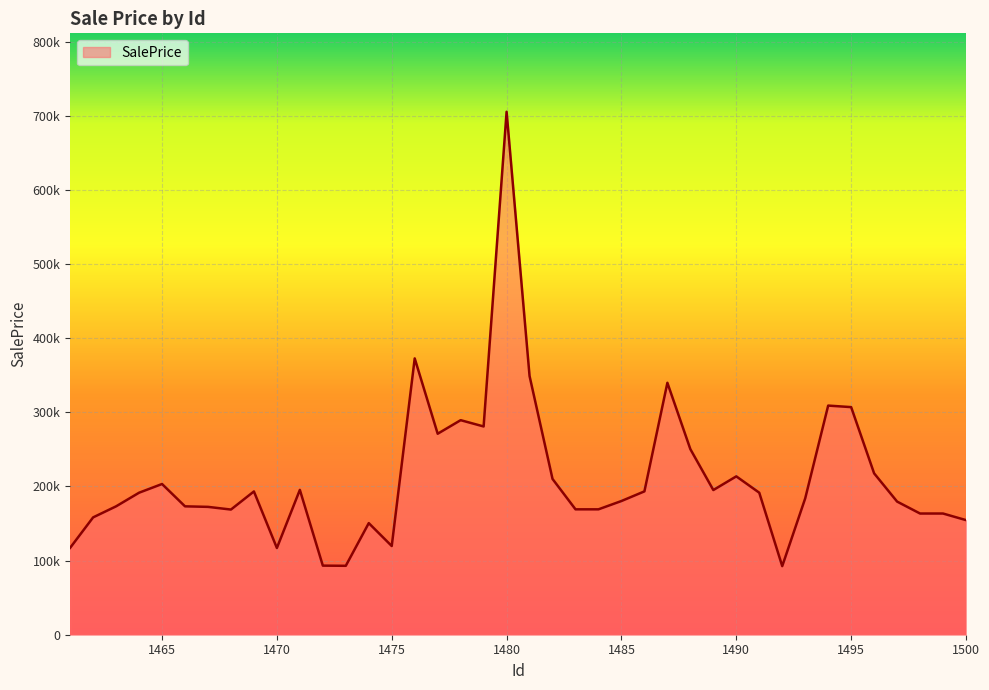

Reading left to right, transcribe all the data shown in this chart.

117229.9	158290.4	173185.4	191552.4	203303.0	173185.4	172471.1	168833.7	193269.1	116970.7	195386.5	93198.4	92968.3	150531.6	119643.9	372725.1	271111.1	289410.0	280929.4	705413.8	348936.0	210117.6	169144.3	169144.3	180356.1	193361.9	339816.5	250334.8	195151.6	213614.8	191552.4	92510.8	183903.3	309082.4	307021.0	217680.4	179610.1	163487.0	163487.0	154597.5